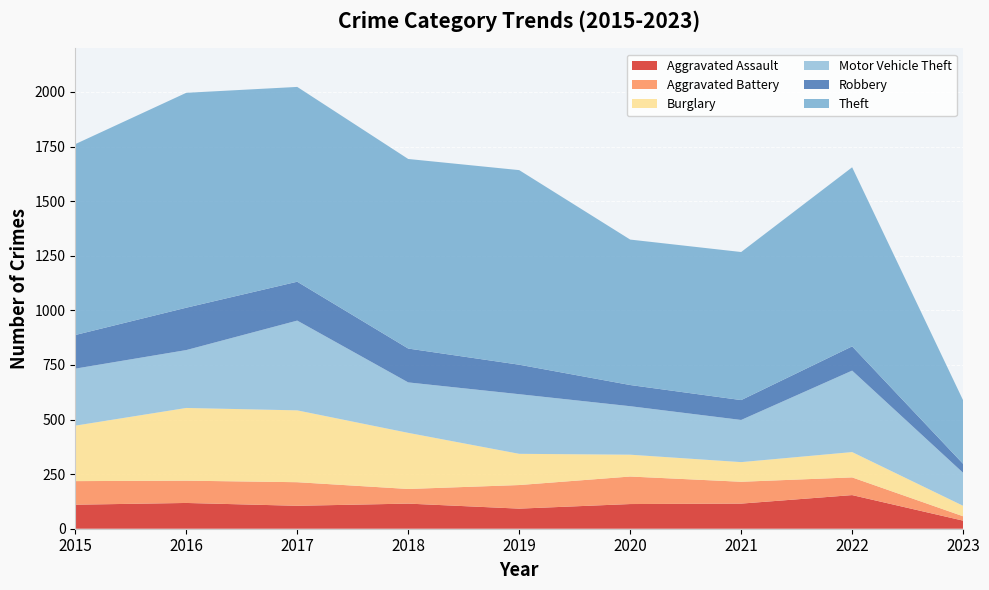

Reading left to right, extract all data points from this chart.

Aggravated Assault: 2015=110	2016=118	2017=105	2018=115	2019=92	2020=113	2021=115	2022=154	2023=37
Aggravated Battery: 2015=108	2016=102	2017=108	2018=67	2019=108	2020=126	2021=100	2022=81	2023=20
Burglary: 2015=254	2016=333	2017=329	2018=257	2019=143	2020=100	2021=90	2022=116	2023=48
Motor Vehicle Theft: 2015=261	2016=265	2017=411	2018=231	2019=273	2020=222	2021=193	2022=373	2023=151
Robbery: 2015=154	2016=194	2017=178	2018=155	2019=135	2020=97	2021=91	2022=111	2023=41
Theft: 2015=874	2016=984	2017=892	2018=868	2019=891	2020=666	2021=678	2022=820	2023=291